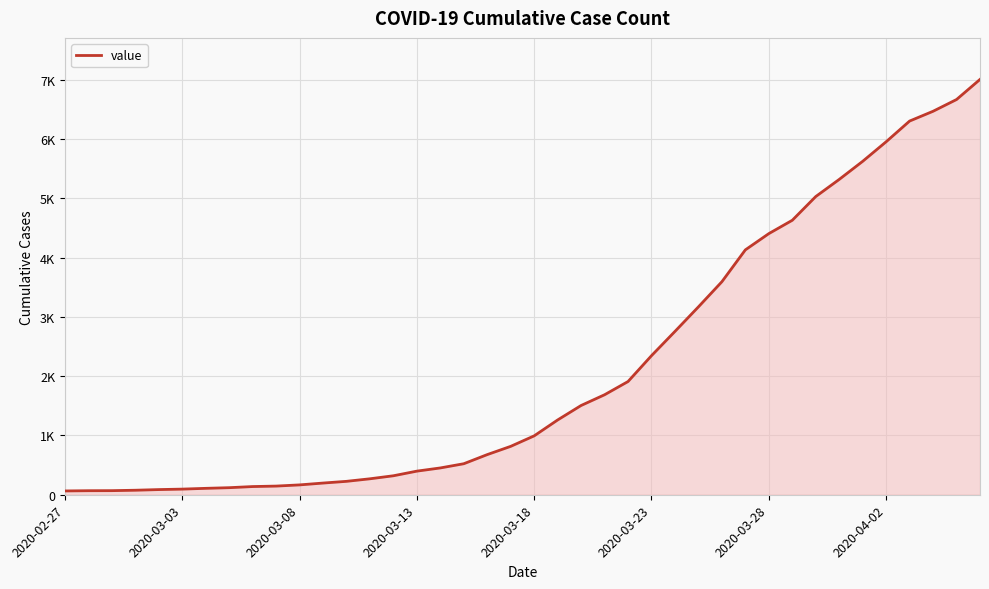

What is the average value?

2144